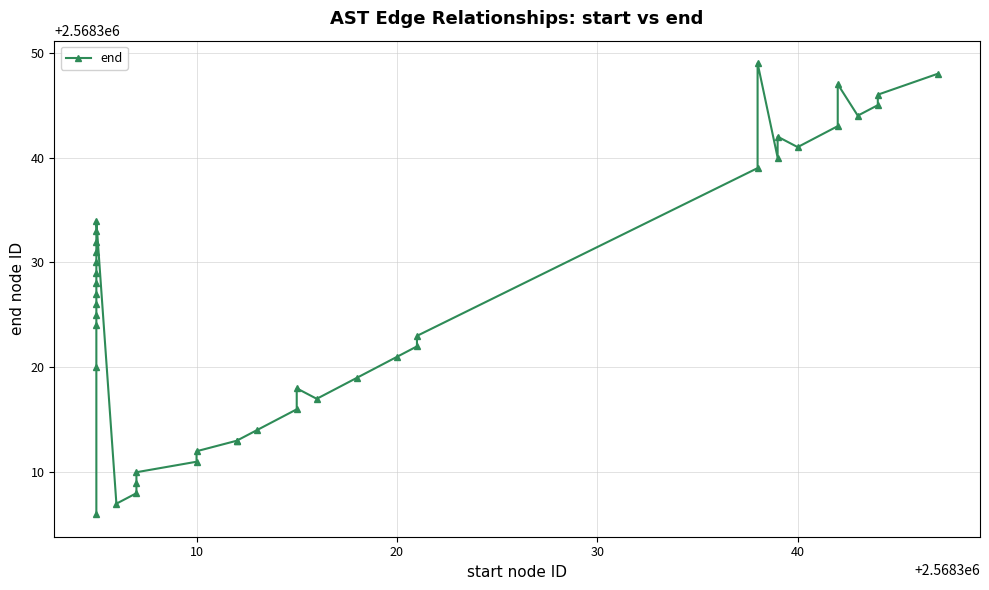

How many data points are less than 2568326?

20